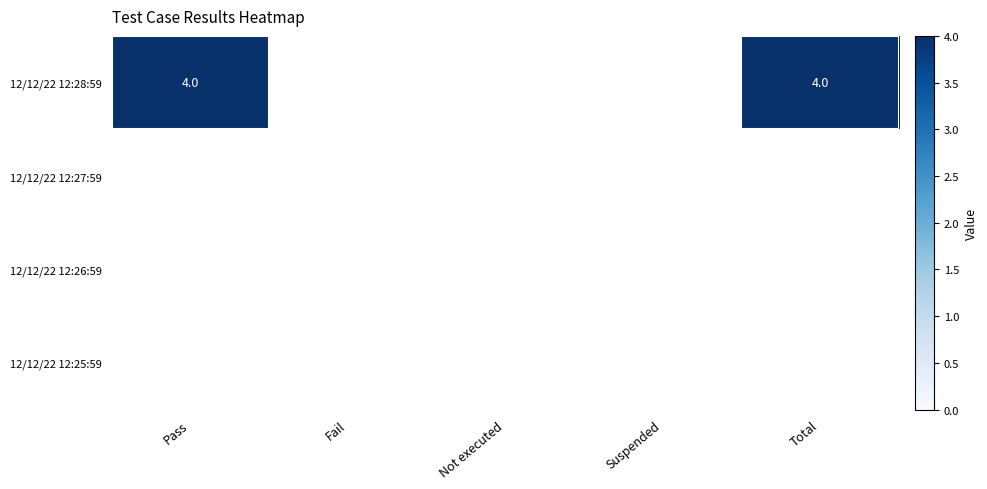

True or false: Suspended has a value of 0 at 0.

True